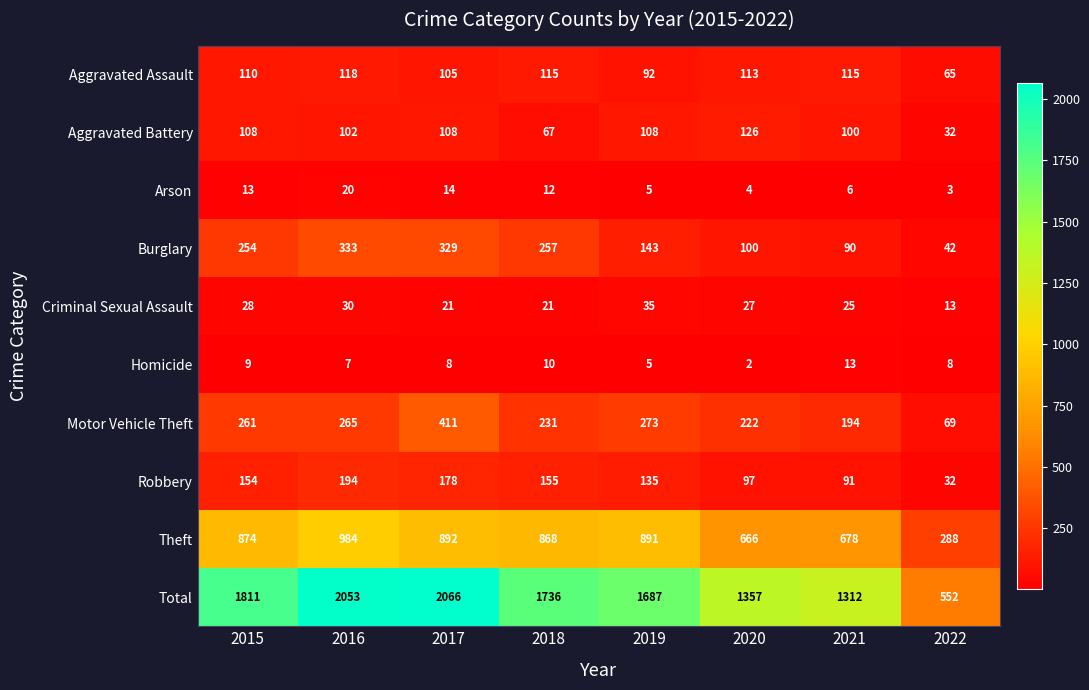

What is the total value across all series at 2018?

3472